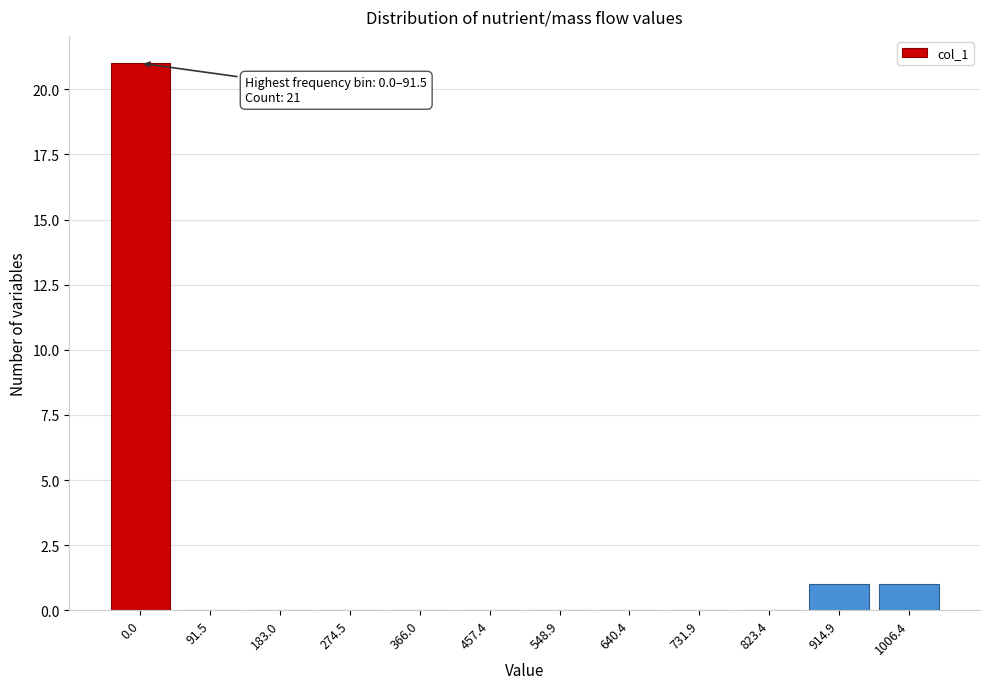

Reading left to right, what are all the values shown in this chart?

0.0=21	91.5=0	183.0=0	274.5=0	366.0=0	457.4=0	548.9=0	640.4=0	731.9=0	823.4=0	914.9=1	1006.4=1